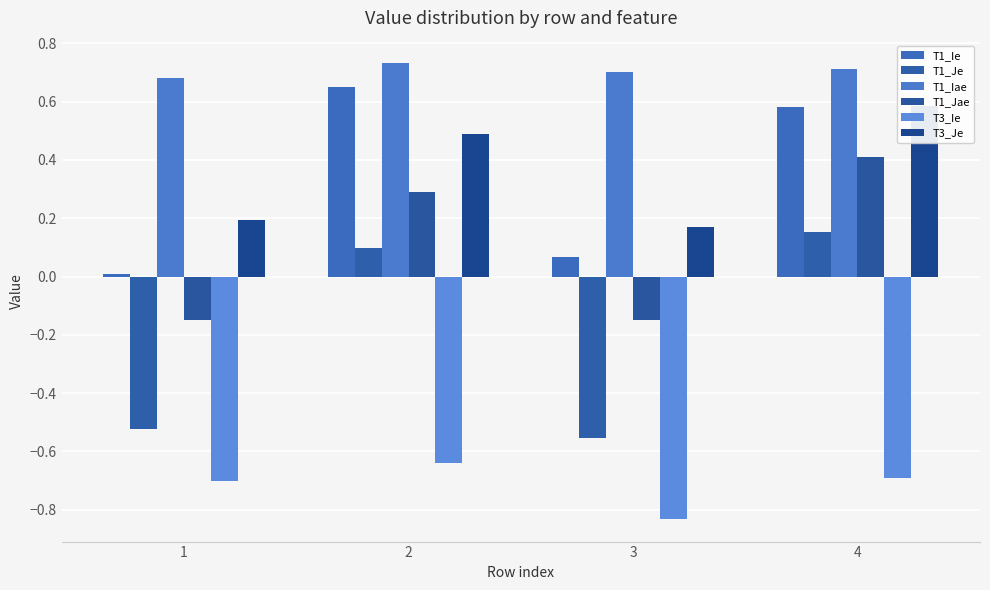

Between 4 and 1, which is larger?

4